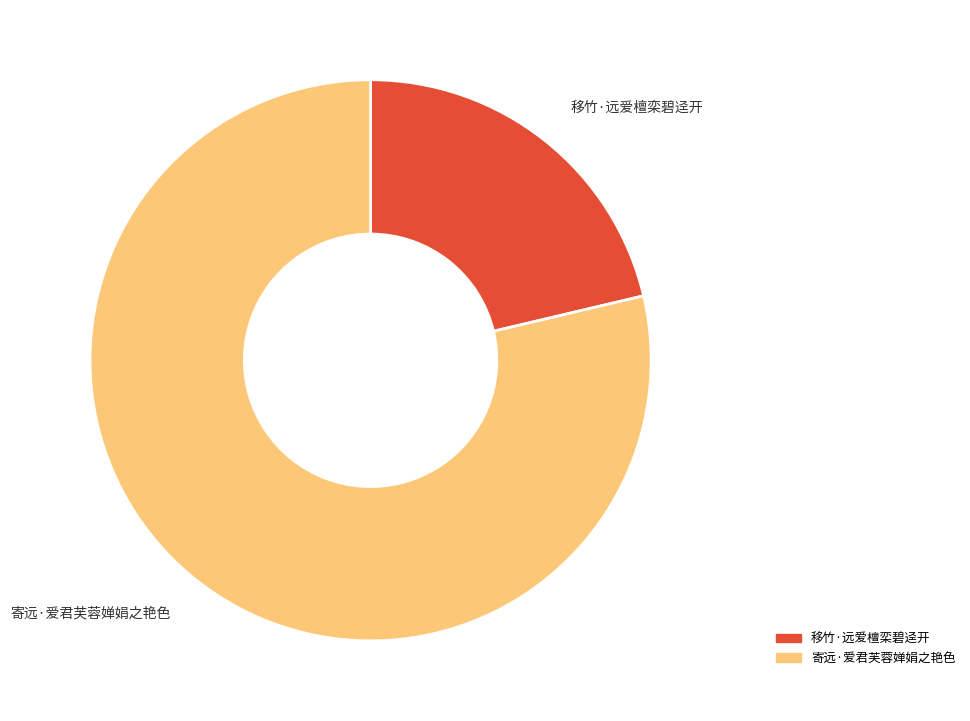

Is the sum of 移竹·远爱檀栾碧迳开 and 寄远·爱君芙蓉婵娟之艳色 greater than half?

Yes